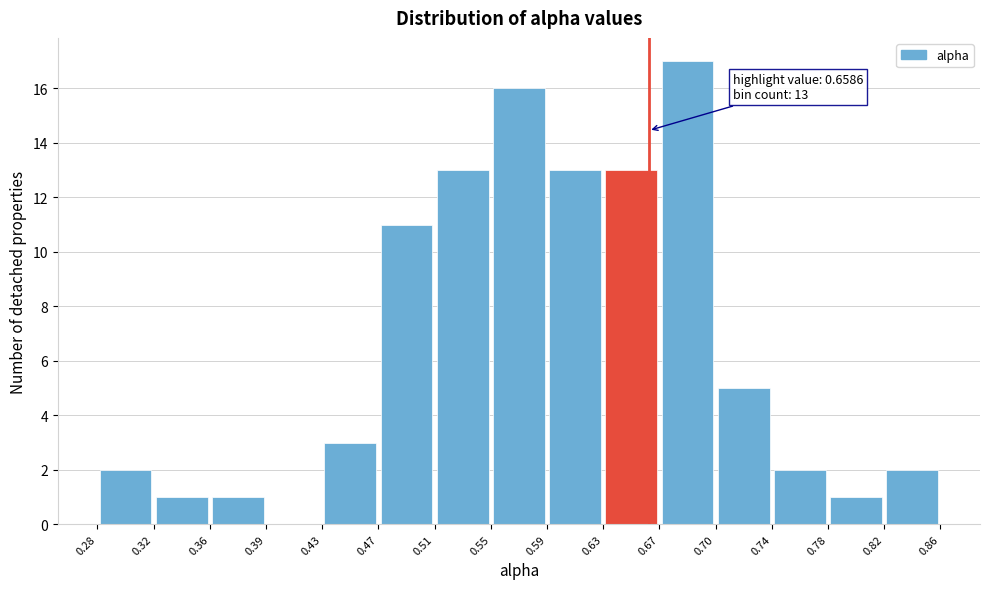

Which range on the x-axis has the tallest bar?

0.67 to 0.70